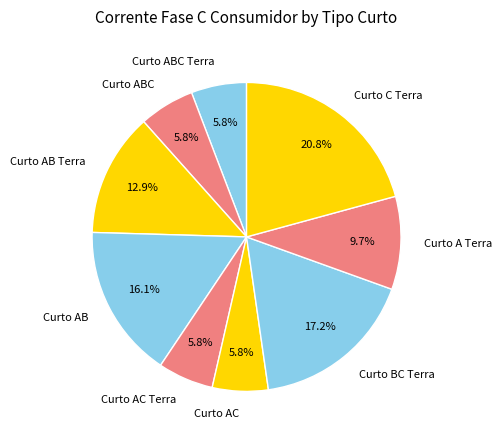

Is it true that Curto AC is 6% of the pie?

True